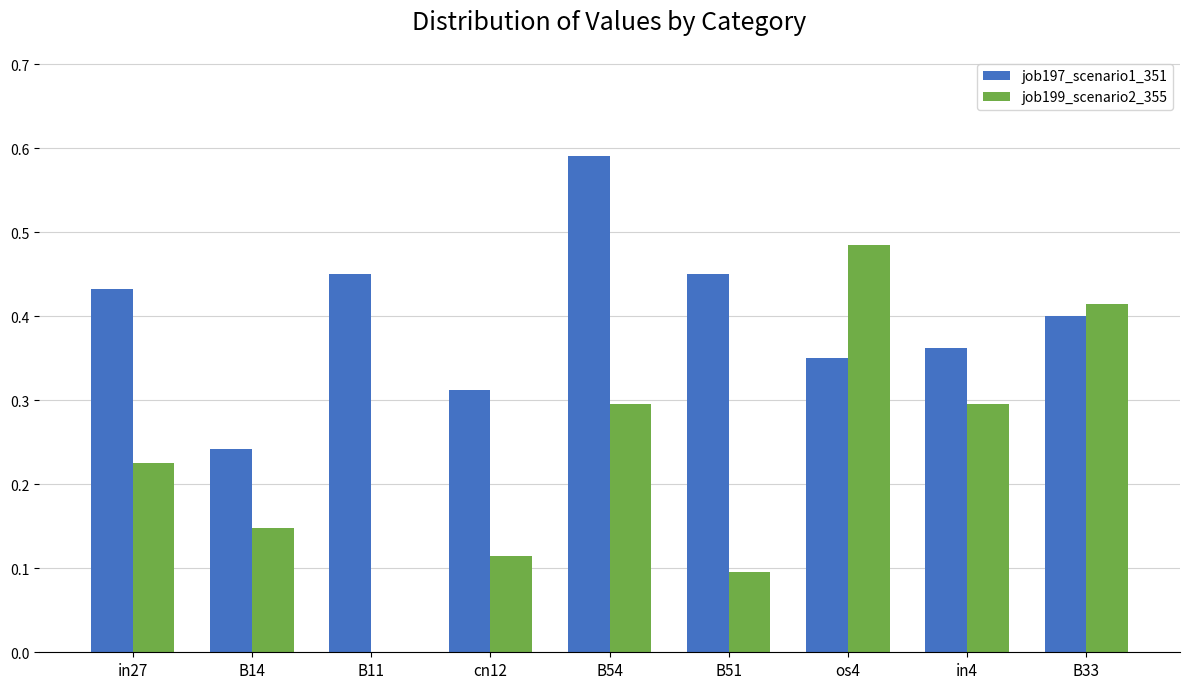

What is the total value across all series at in4?

0.7